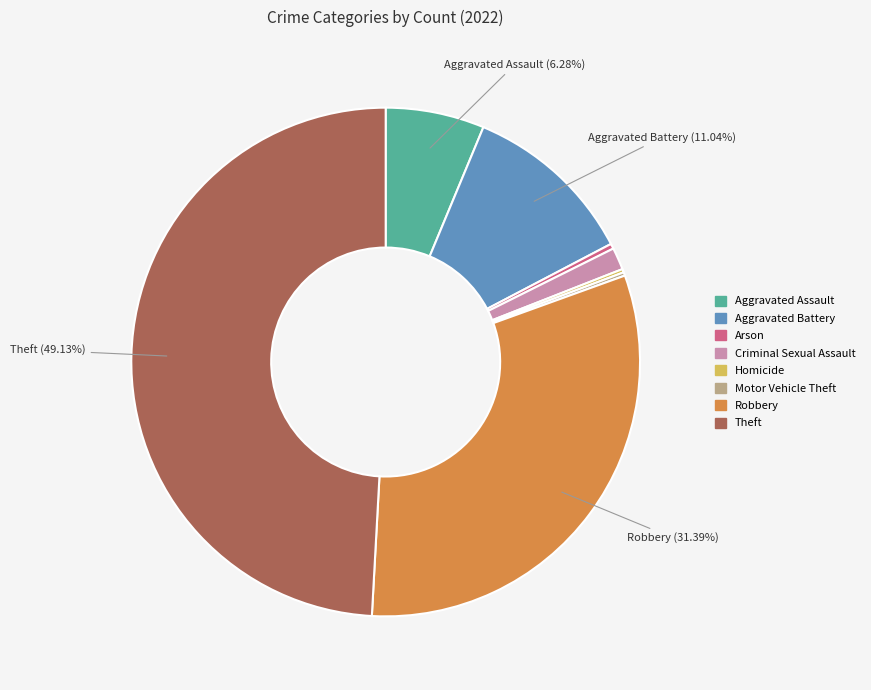

Is there any slice that represents more than half of the pie?

No